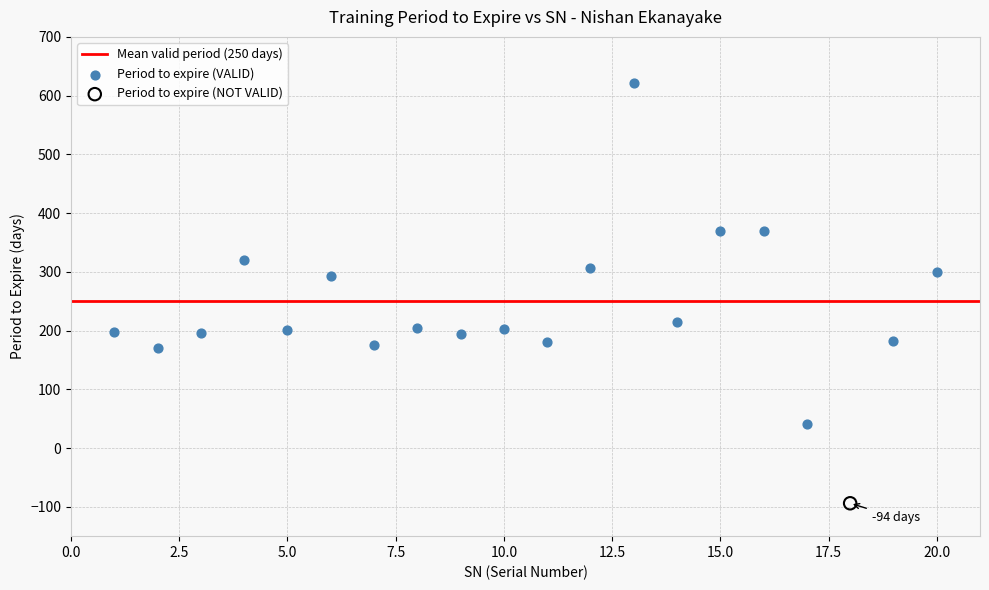

Which series contains the highest Y value?

Period to expire (VALID)